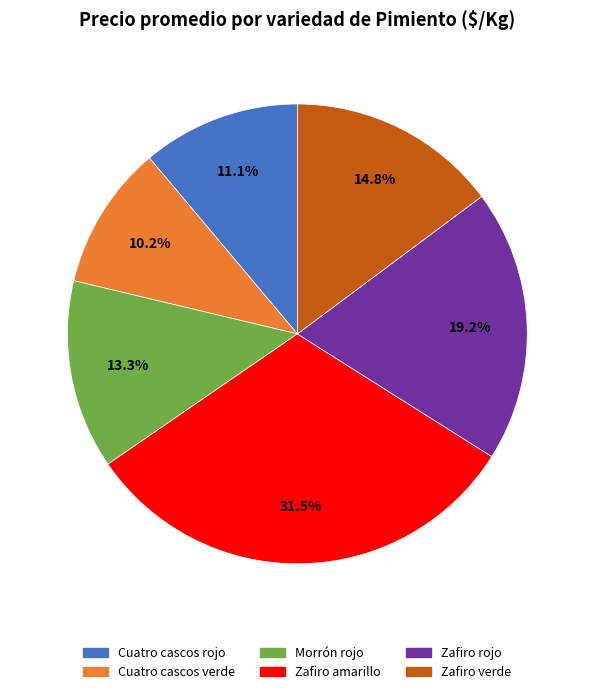

Is it true that Zafiro amarillo is 45% of the pie?

False